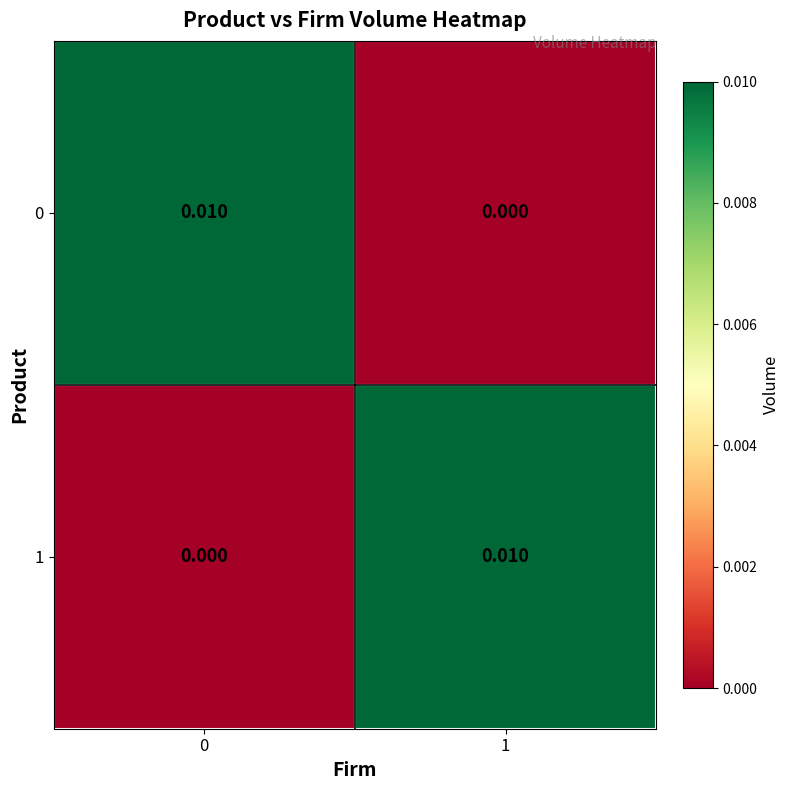

Is the value of 0 at 0 greater than the value of 1 at 0?

Yes